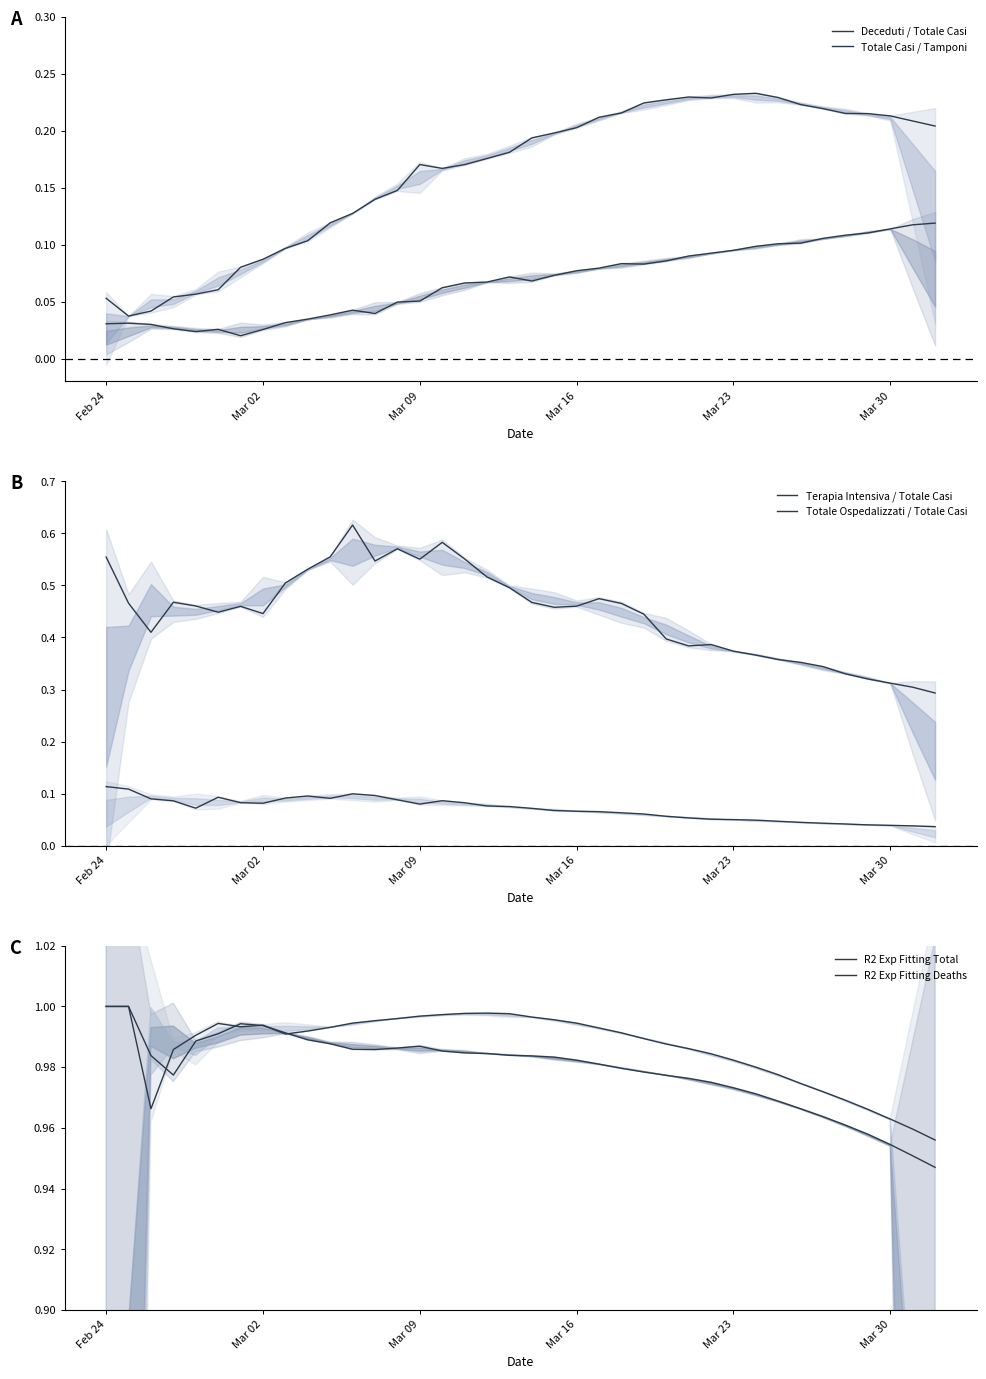

How many Totale Casi / Tamponi values are between 0 and 1?

38